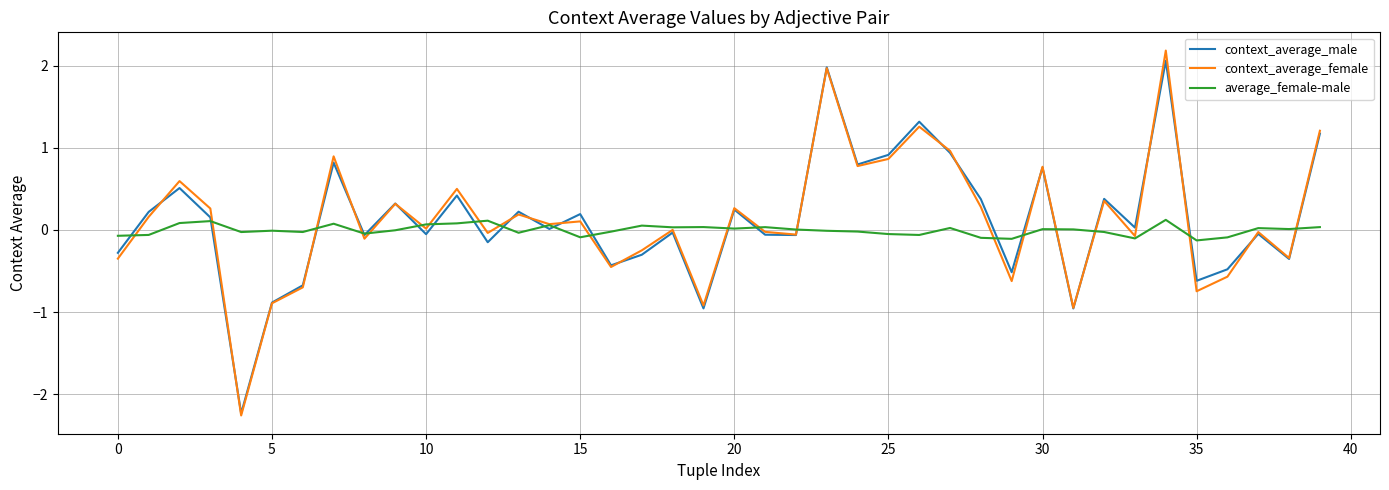

What is the smallest value displayed?

-2.3